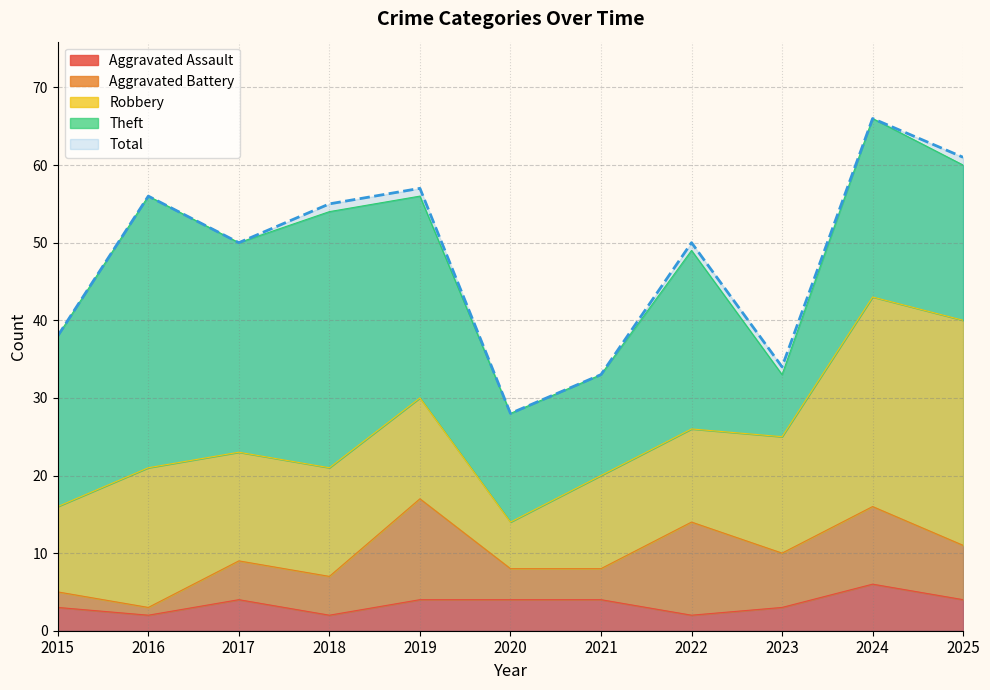

What is the sum of all Aggravated Battery values?

70